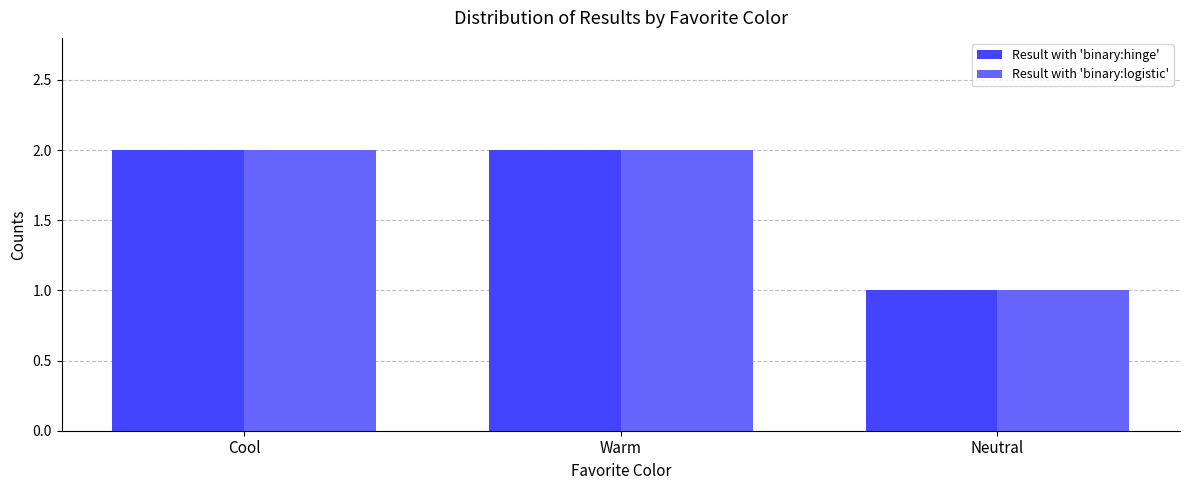

The value of Result with 'binary:hinge' at Cool is 2. True or false?

True